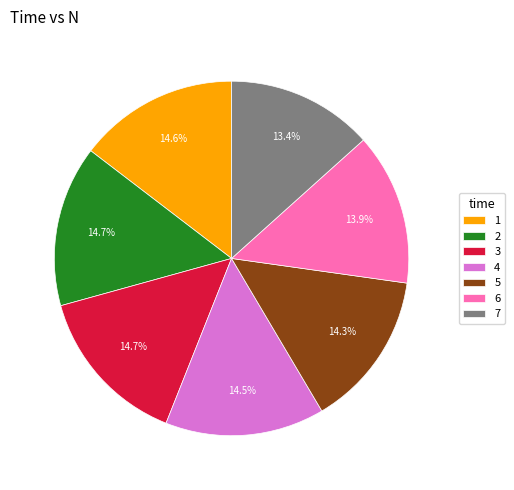

Is there a majority slice in this chart?

No